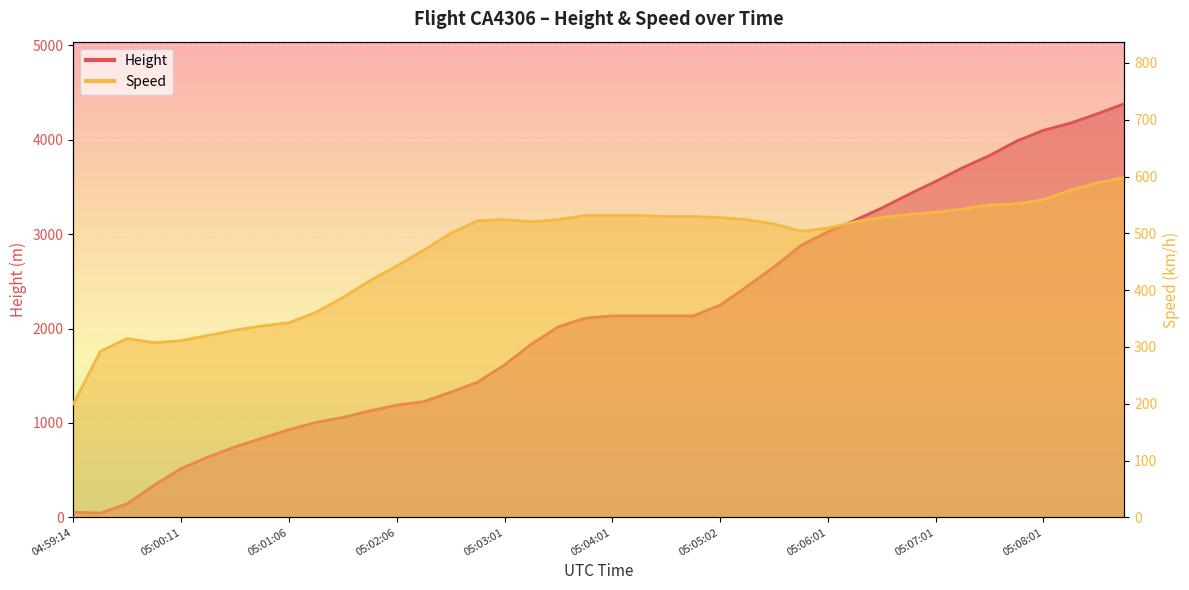

What are all the series names shown in the legend?

Height, Speed